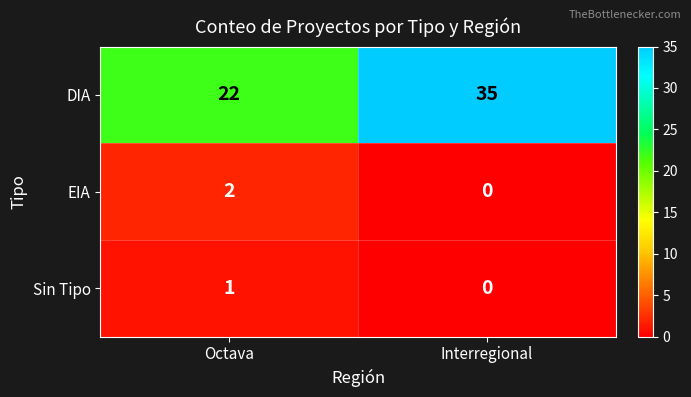

Which series has the largest total across all categories?

DIA